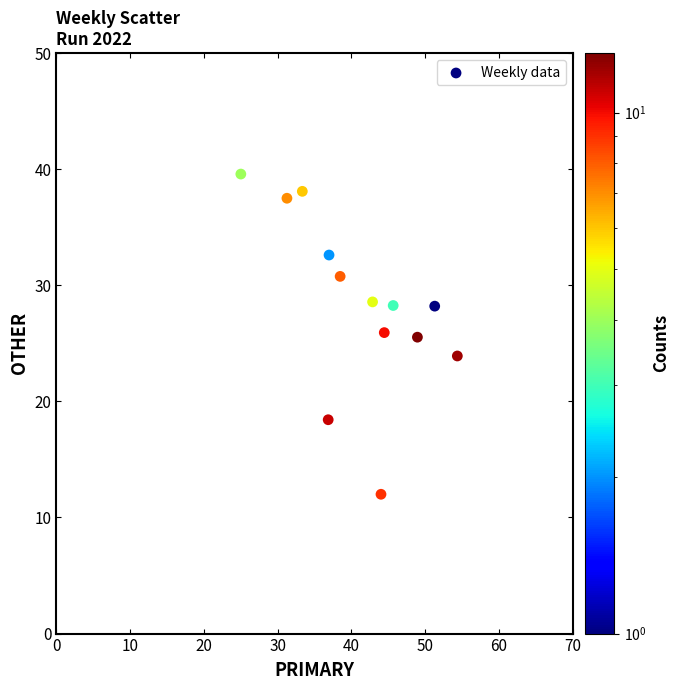

What is the range of X values (max minus min)?

29.3